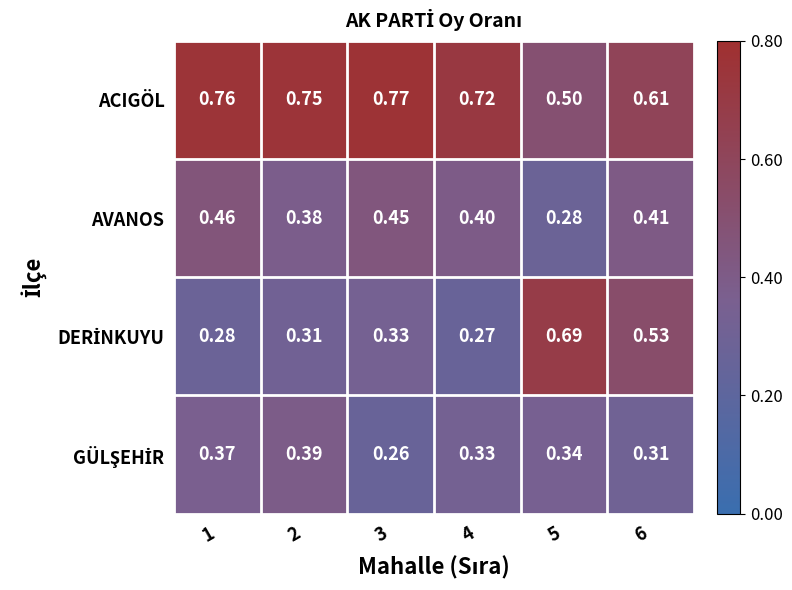

How many series are shown in this chart?

4